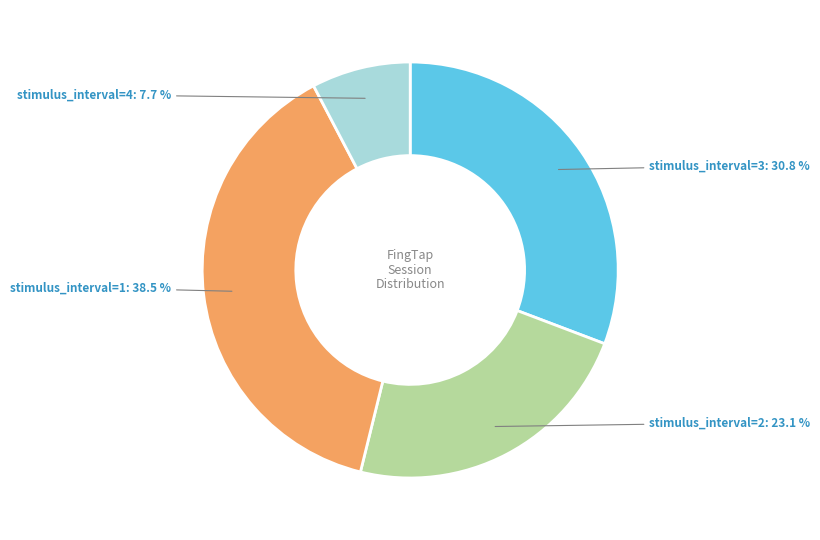

True or false: stimulus_interval=4 accounts for 3% of the total.

False